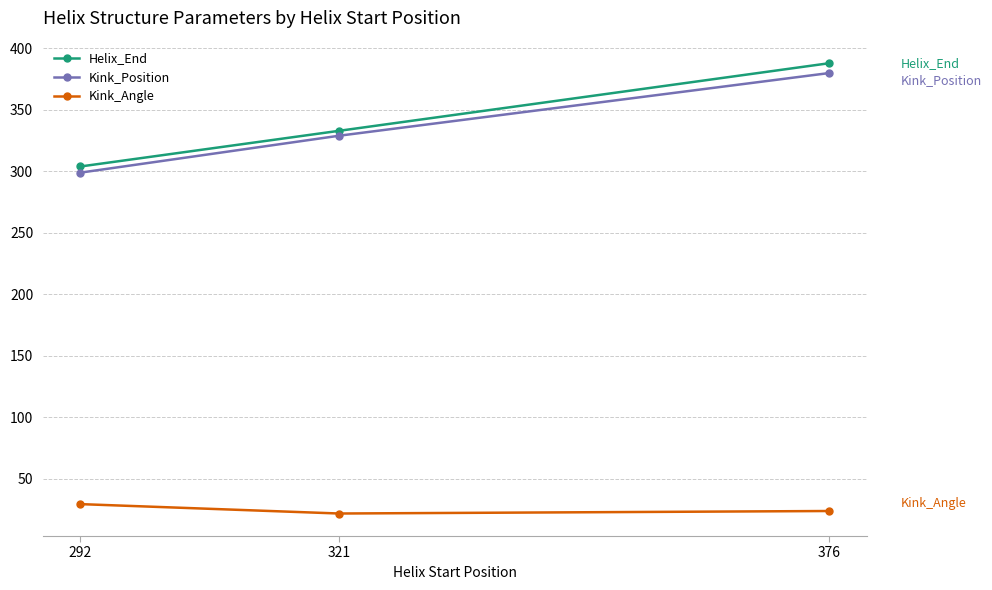

Between 292 and 376, which series saw the biggest shift?

Helix_End